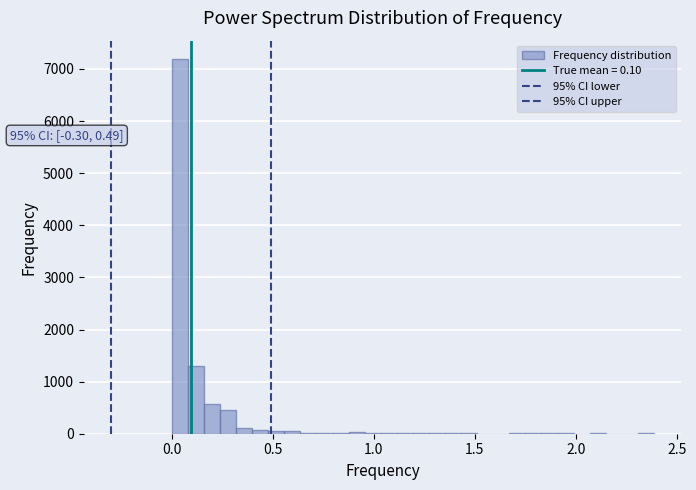

Around what value on the x-axis is the tallest bar? Give the approximate position of its centre, as read against the axis.

0.05